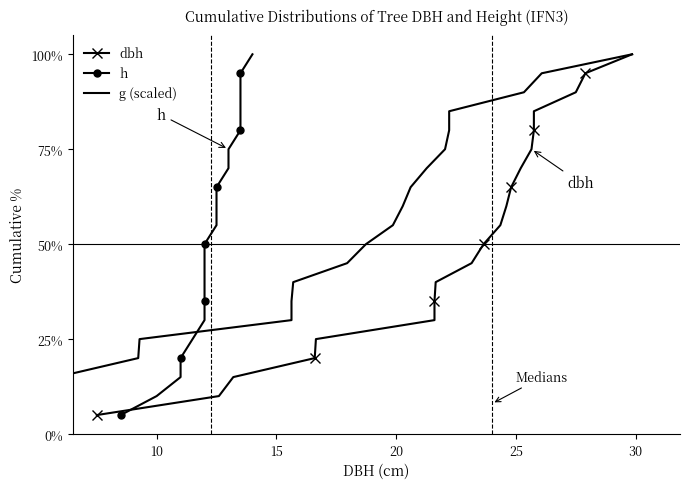

True or false: g (scaled) and dbh intersect in this chart.

False